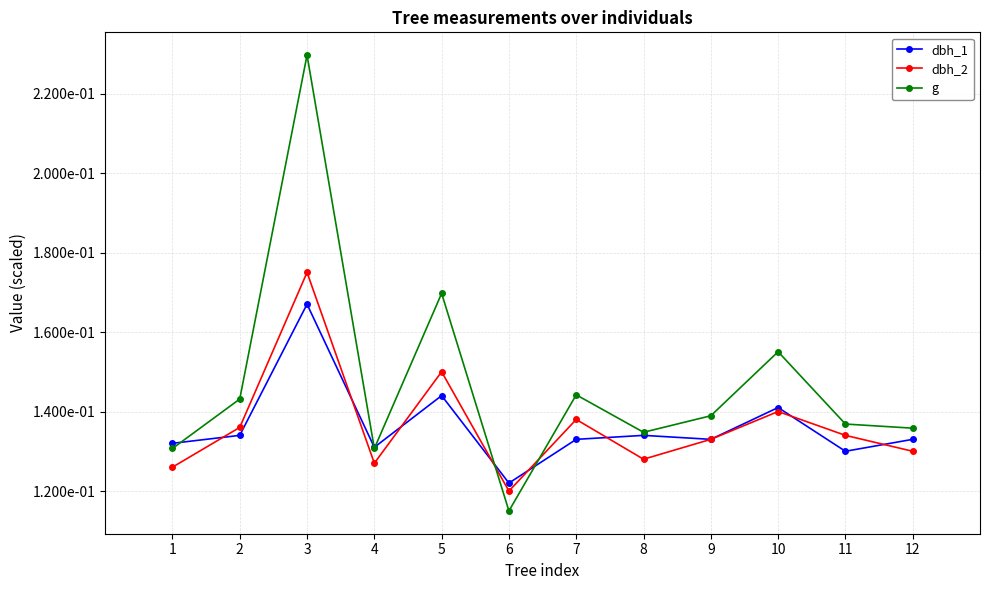

At which category does dbh_1 reach its first local valley?

4